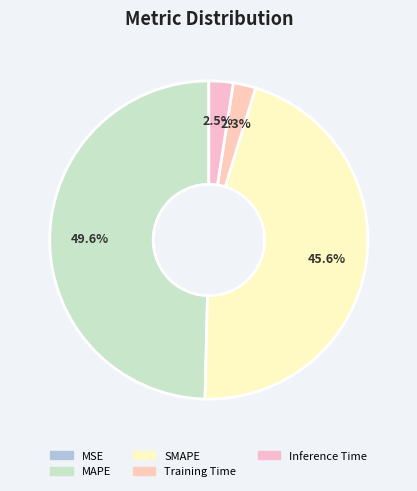

Does MSE represent more than half of the total?

No